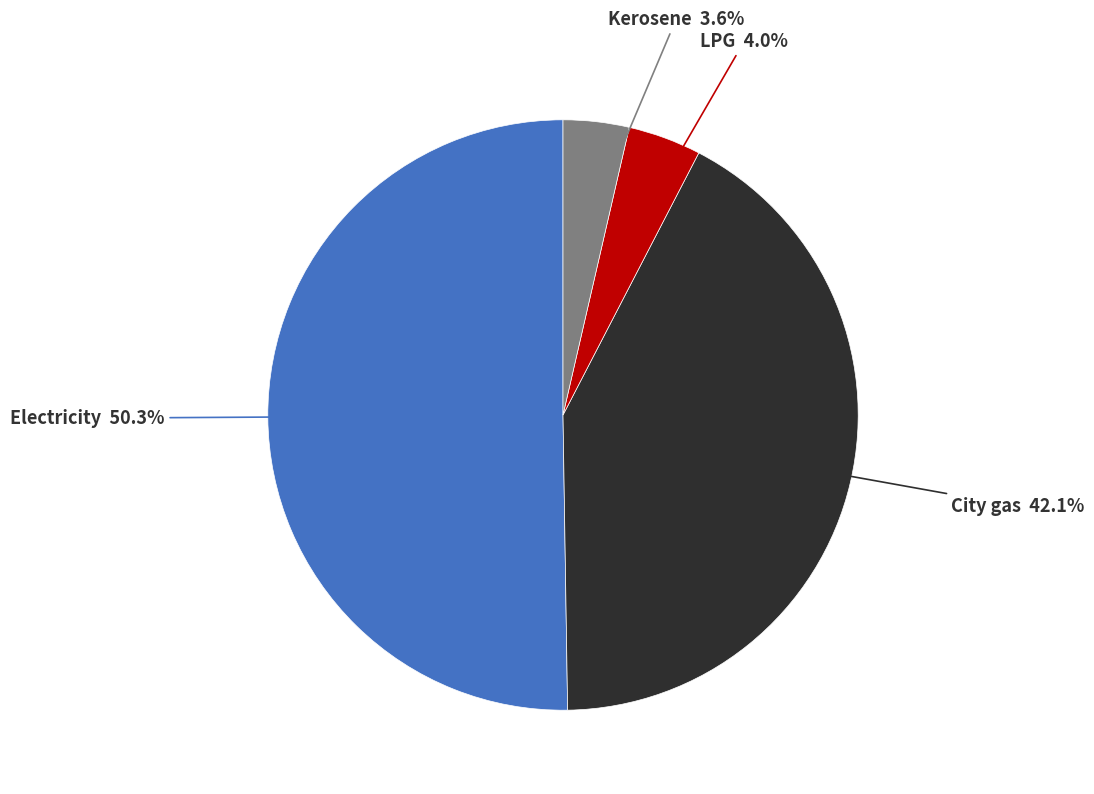

Is there any slice that represents more than half of the pie?

Yes